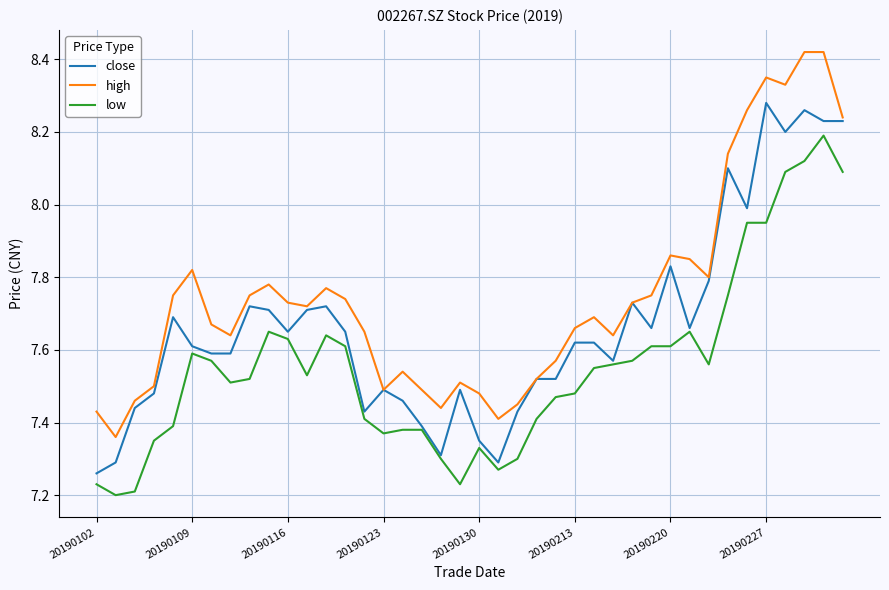

Which series has the largest total across all categories?

high